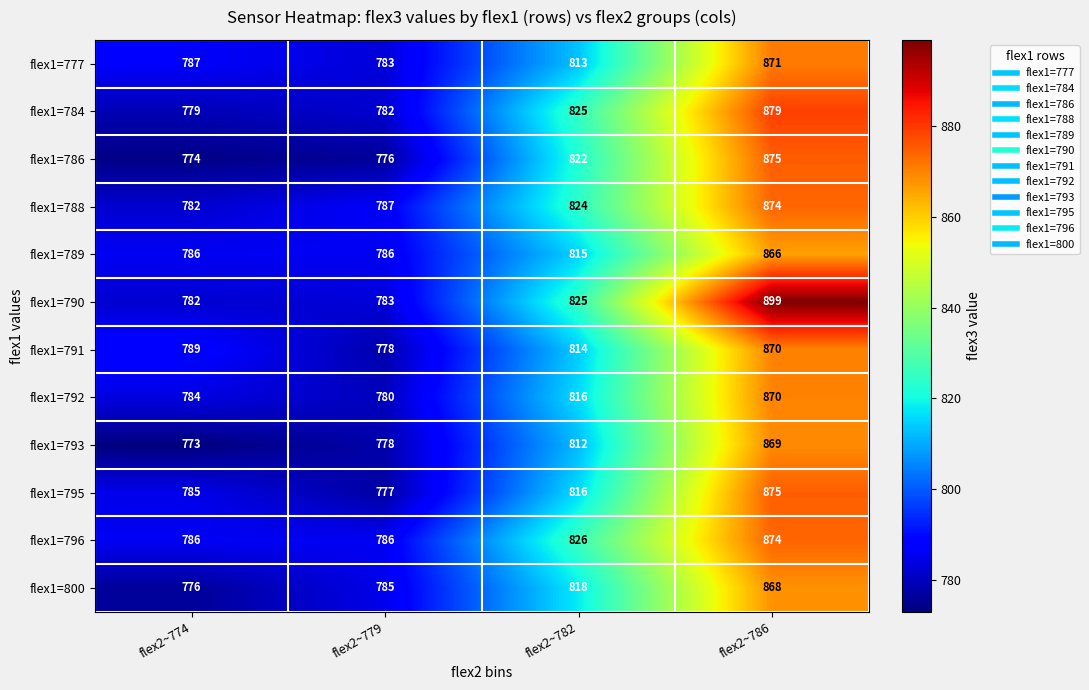

True or false: flex1=793 has a value of 869 at flex2~786.

True